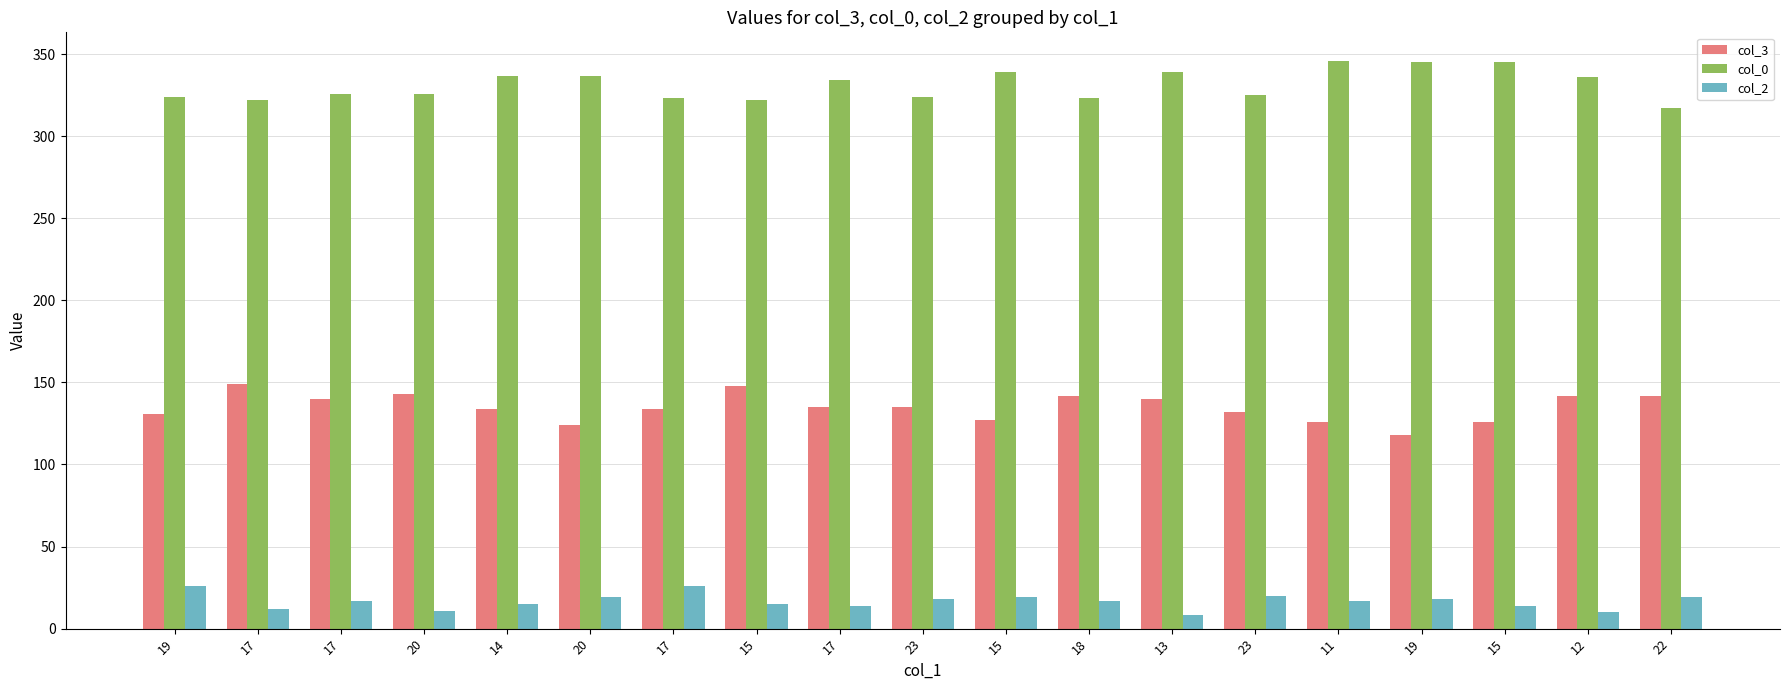

True or false: col_3 has a value of 140 at 13.

True